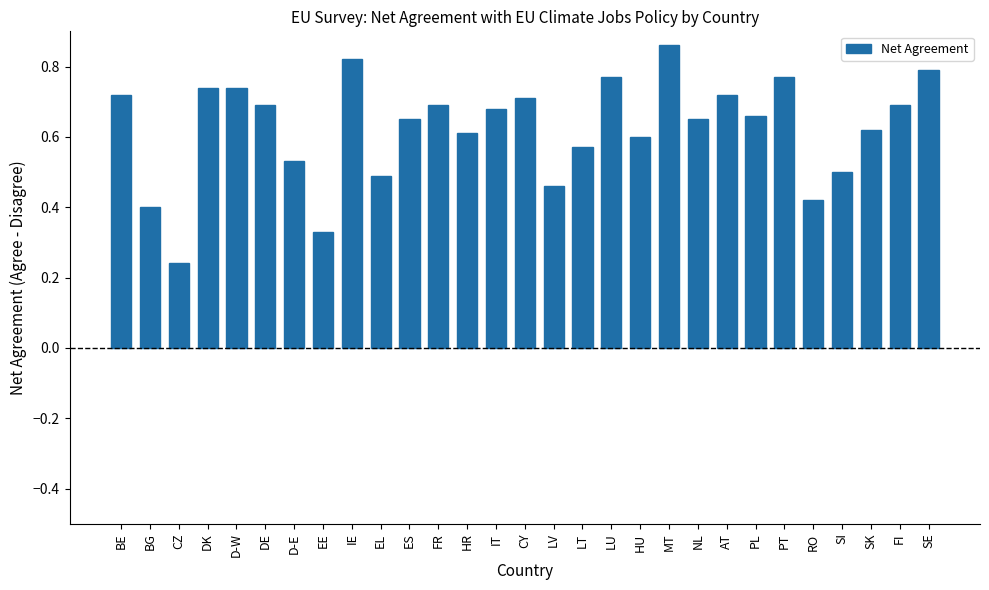

What is the label of the 2nd bar from the left?

BG